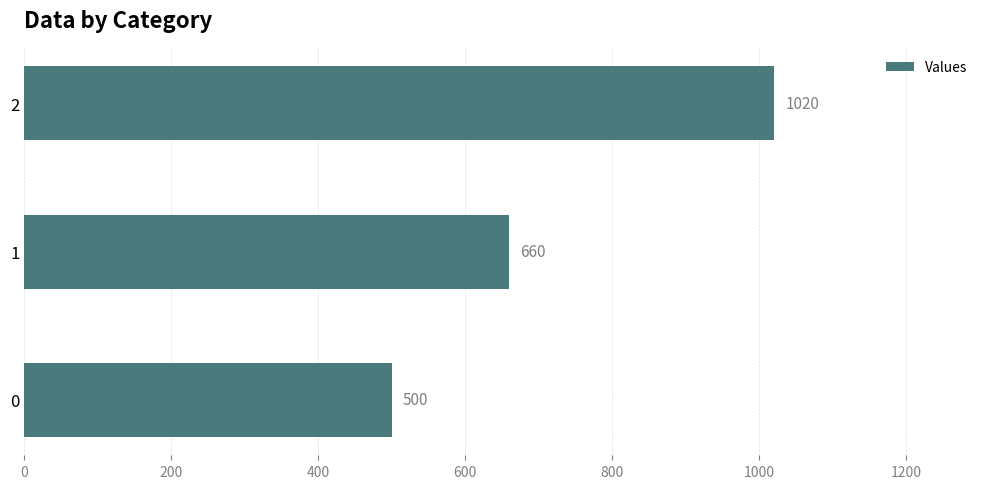

Approximately how many times larger is the value at 1 compared to 0?

1.3